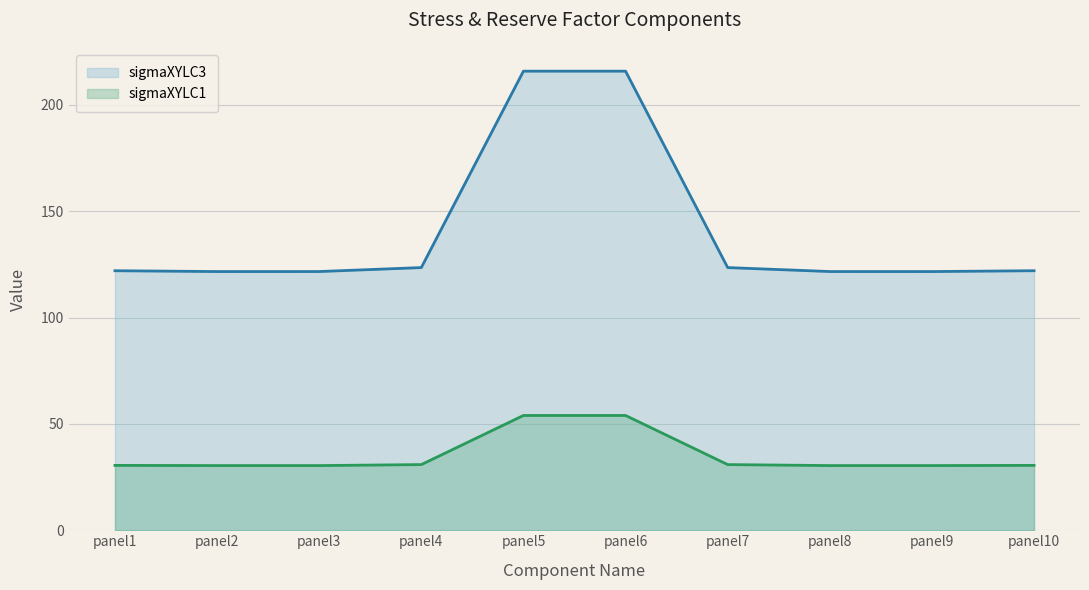

List the series in order of their peak value, highest first.

sigmaXYLC3, sigmaXYLC1